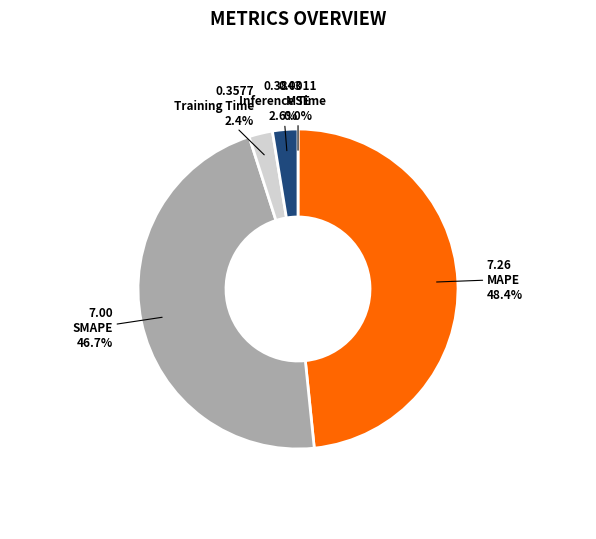

Is there any slice that represents more than half of the pie?

No